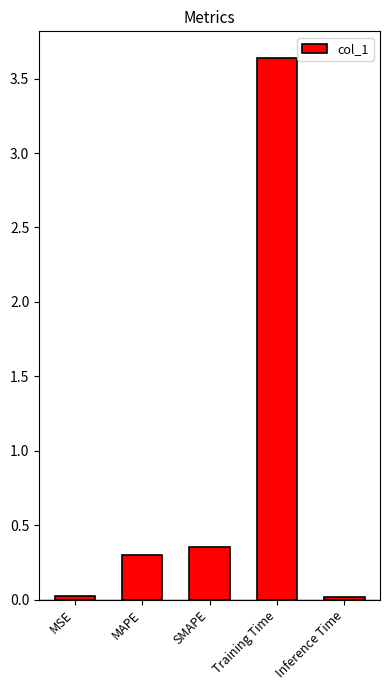

What is the label of the 5th bar from the right?

MSE